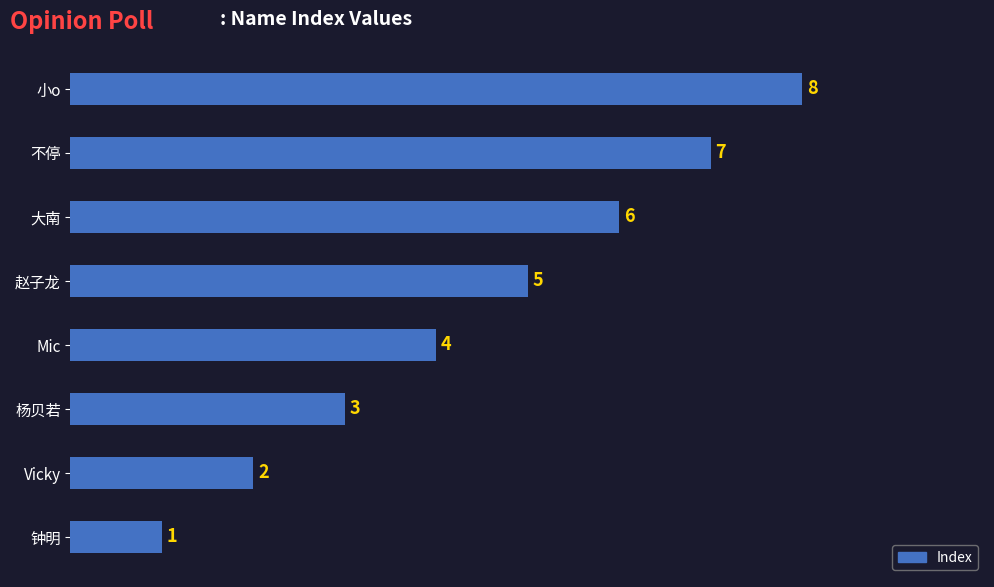

Which label corresponds to the smallest value in the chart?

钟明